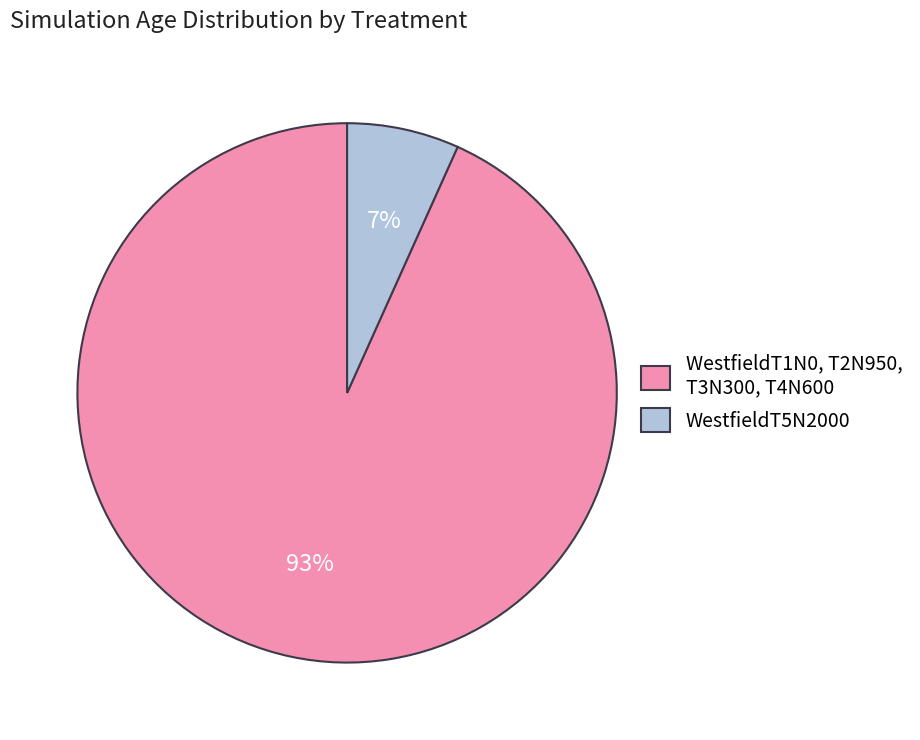

To the nearest percent, what is the average slice percentage?

50%